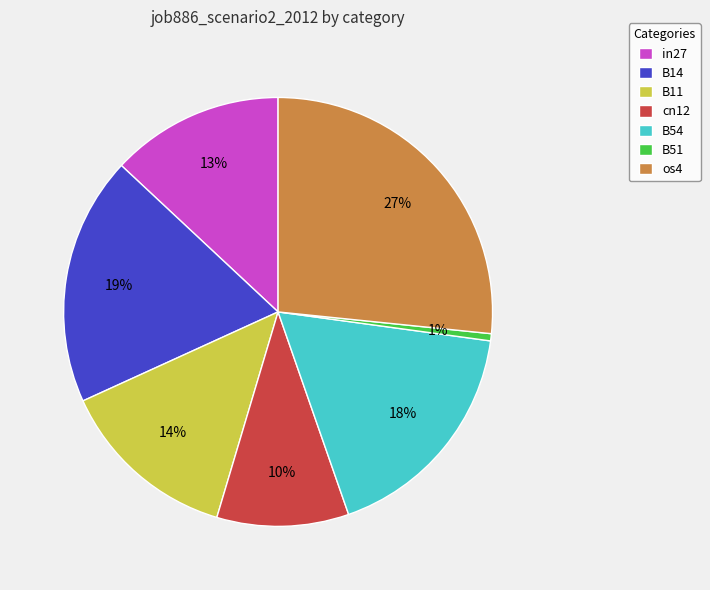

To the nearest percent, what portion does B54 represent?

18%